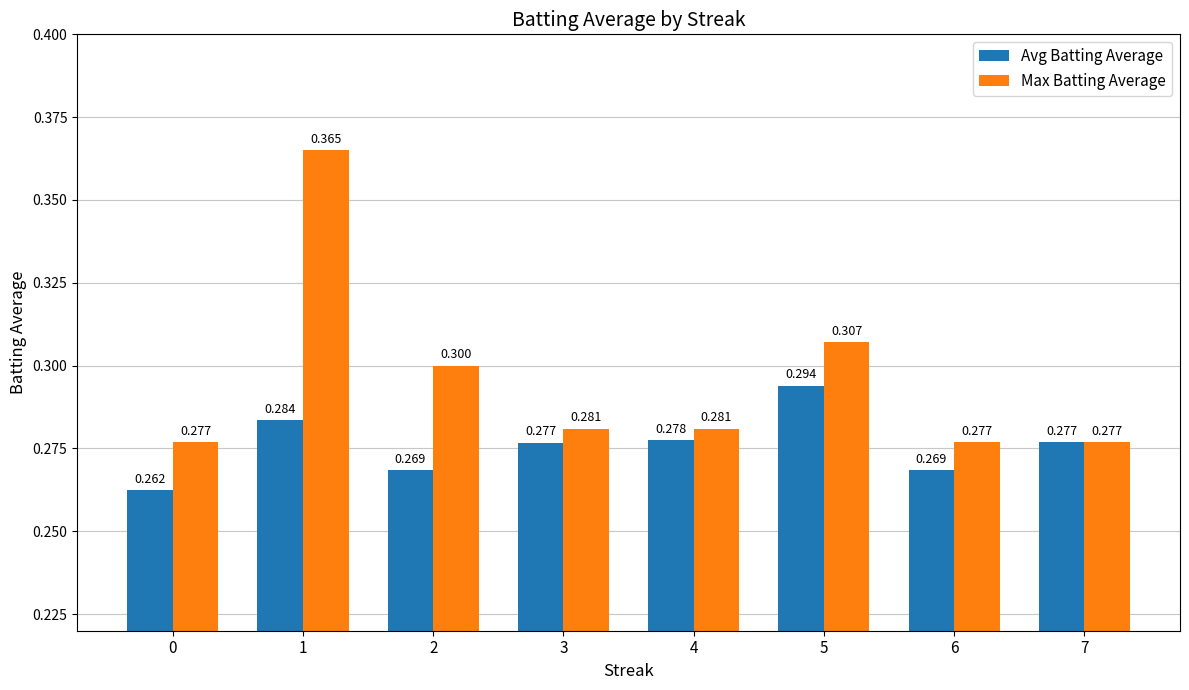

True or false: Max Batting Average has a value of 0.1 at 2.

False